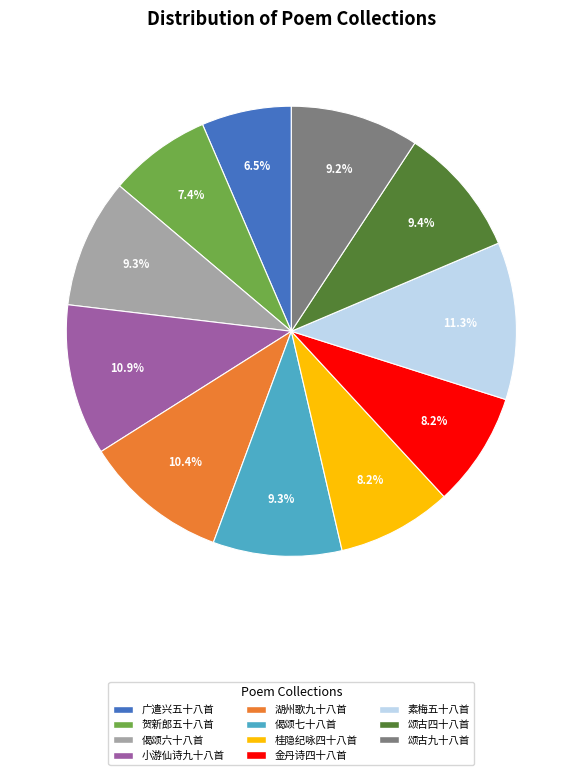

Between 金丹诗四十八首 and 贺新郎五十八首, which is larger?

金丹诗四十八首